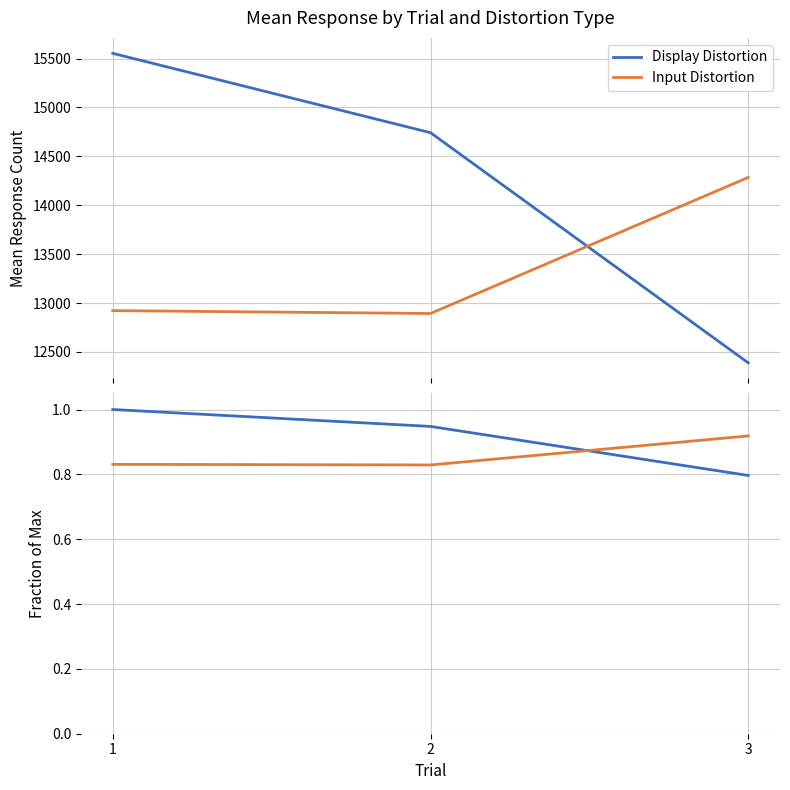

Reading left to right, what are all the values shown in this chart?

Display Distortion: 1=1.0	2=0.9	3=0.8
Input Distortion: 1=0.8	2=0.8	3=0.9